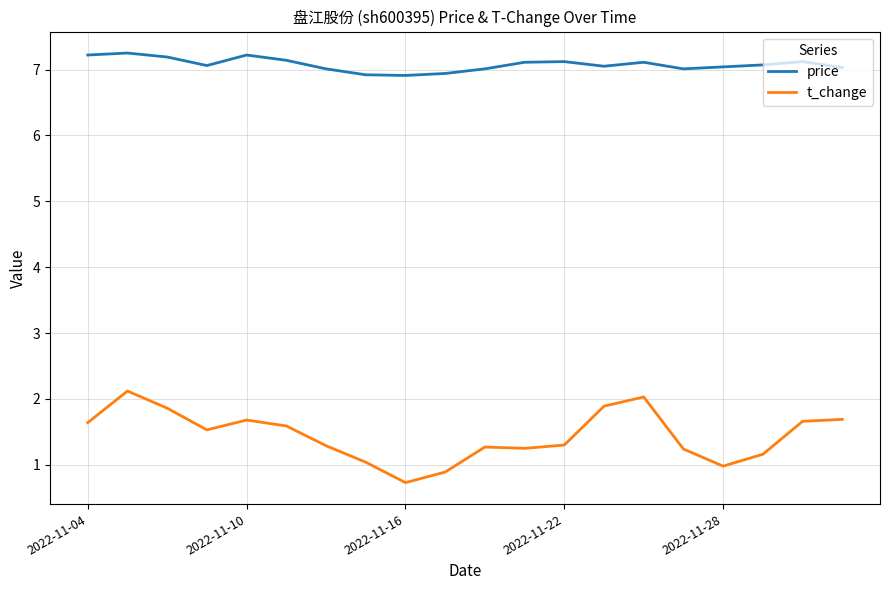

What is the minimum value for price?

6.9